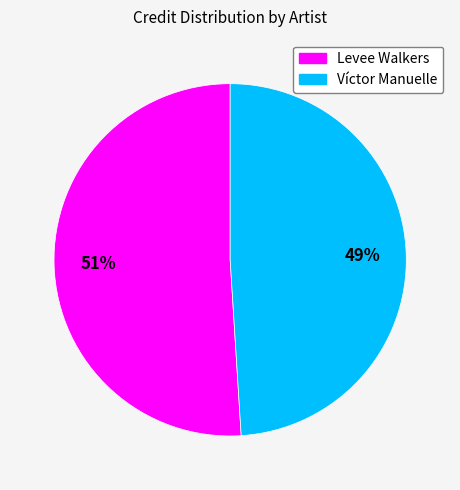

True or false: Levee Walkers accounts for 59% of the total.

False